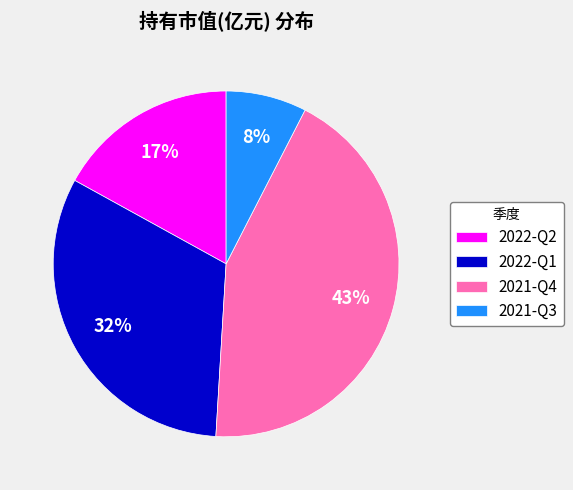

The 2022-Q1 slice represents 32% of the pie. True or false?

True